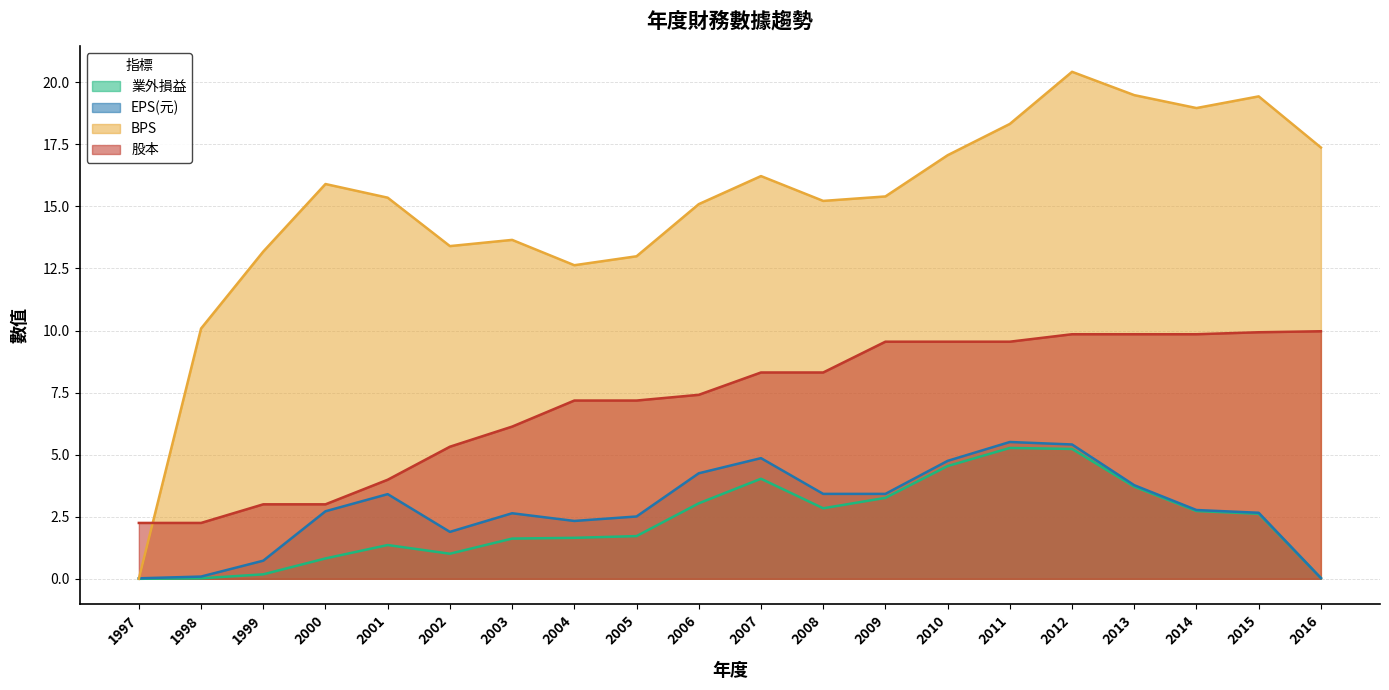

Rank the series by their maximum value, from highest to lowest.

BPS, 股本, EPS(元), 業外損益